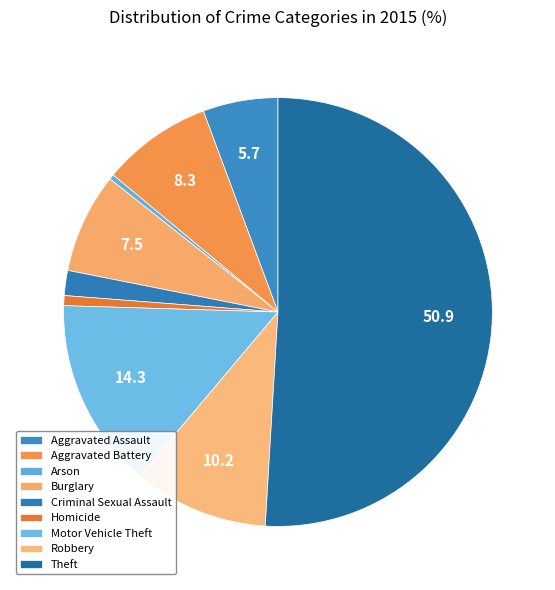

Which category accounts for the majority?

Theft